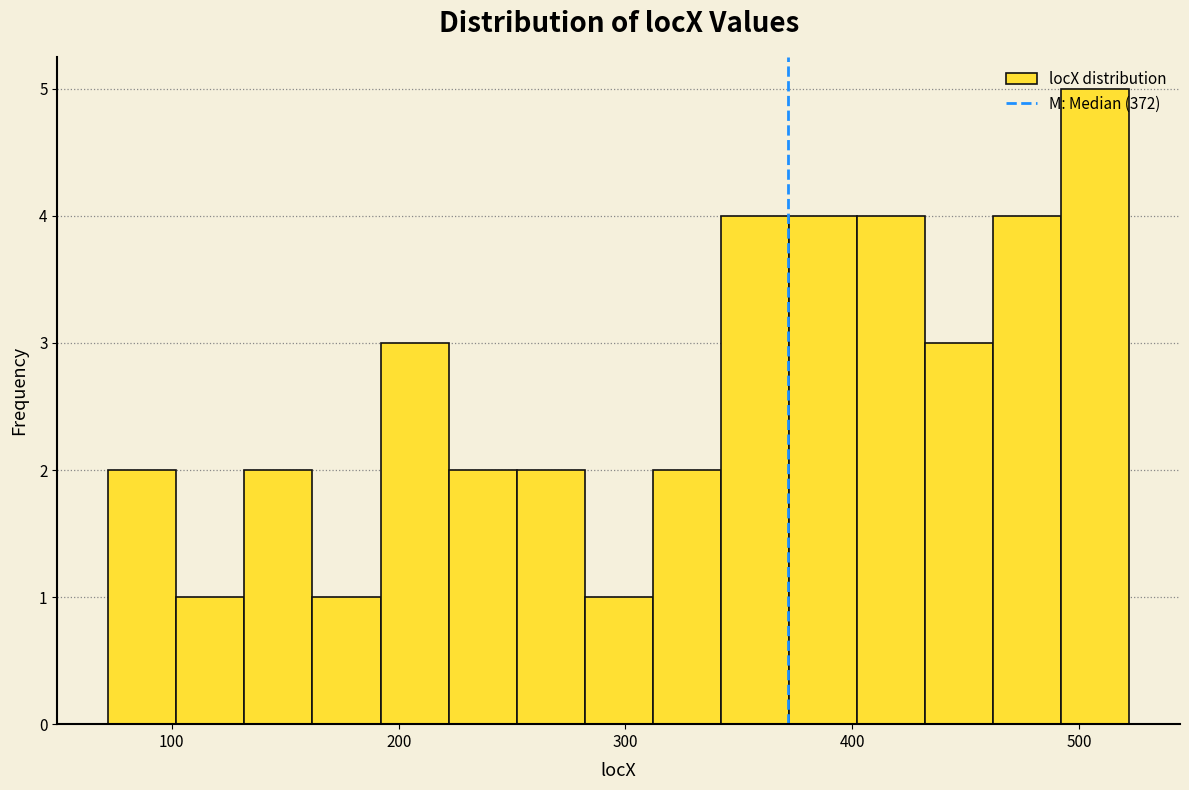

Around what value on the x-axis is the tallest bar? Give the approximate position of its centre, as read against the axis.

510